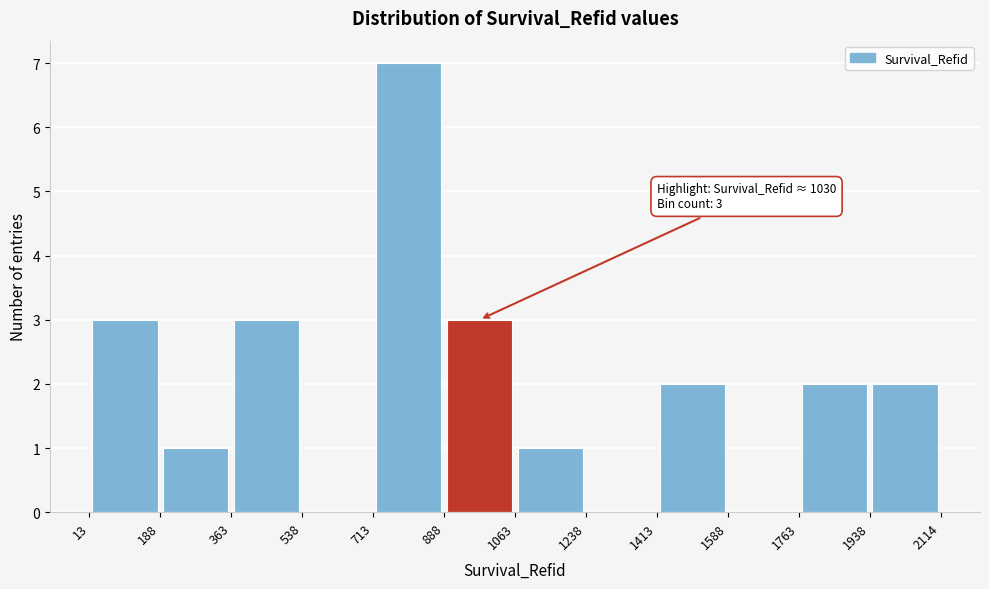

Over which range of the x-axis is the bar tallest?

713 to 888